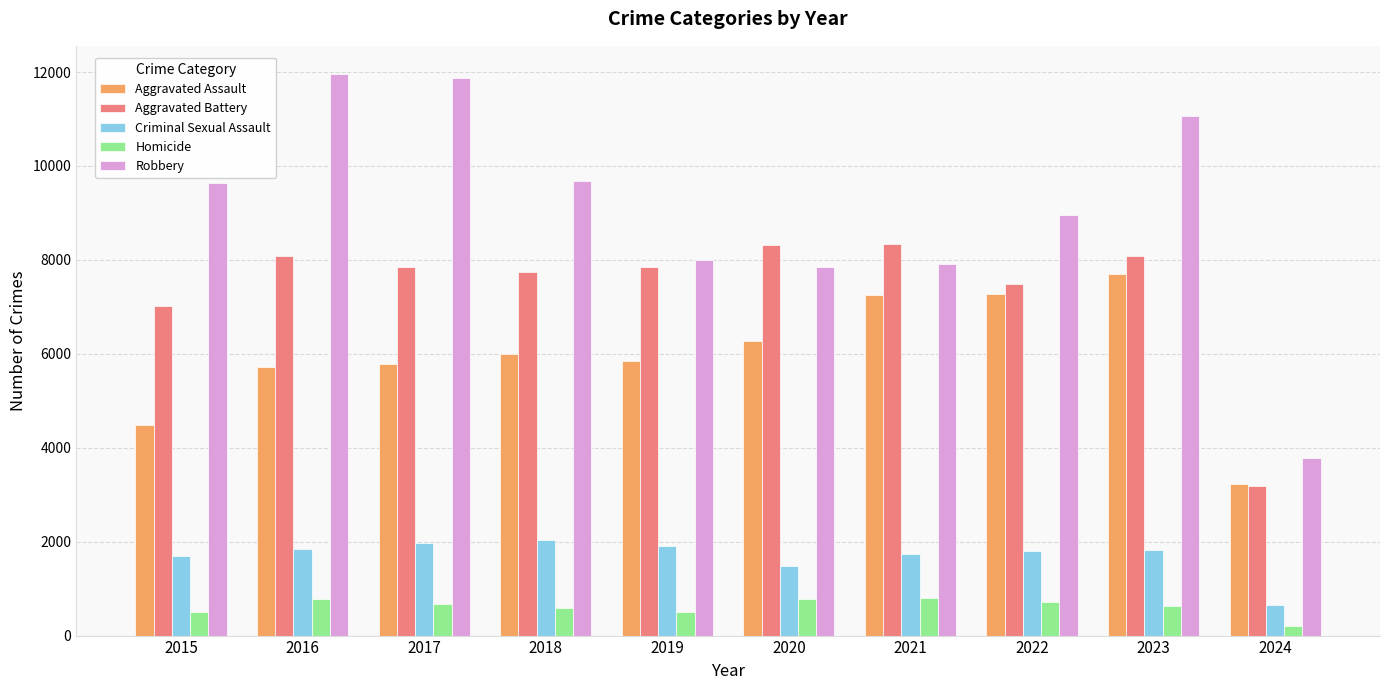

What are all the series names shown in the legend?

Aggravated Assault, Aggravated Battery, Criminal Sexual Assault, Homicide, Robbery